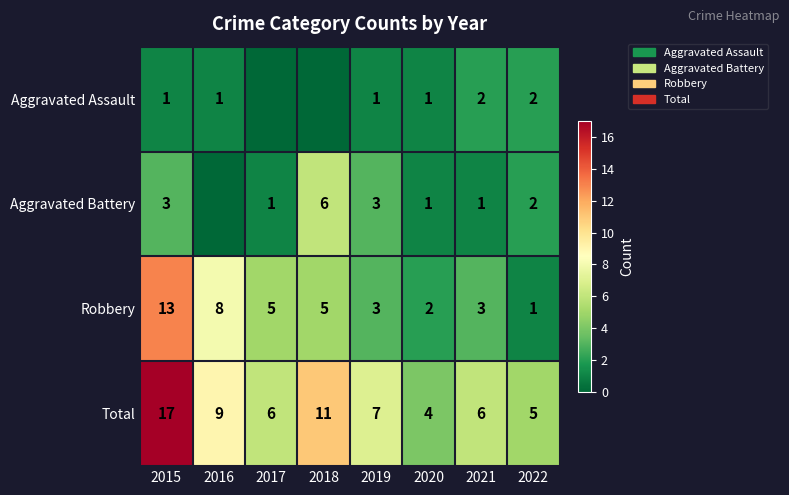

What is the highest value of the Robbery series?

13